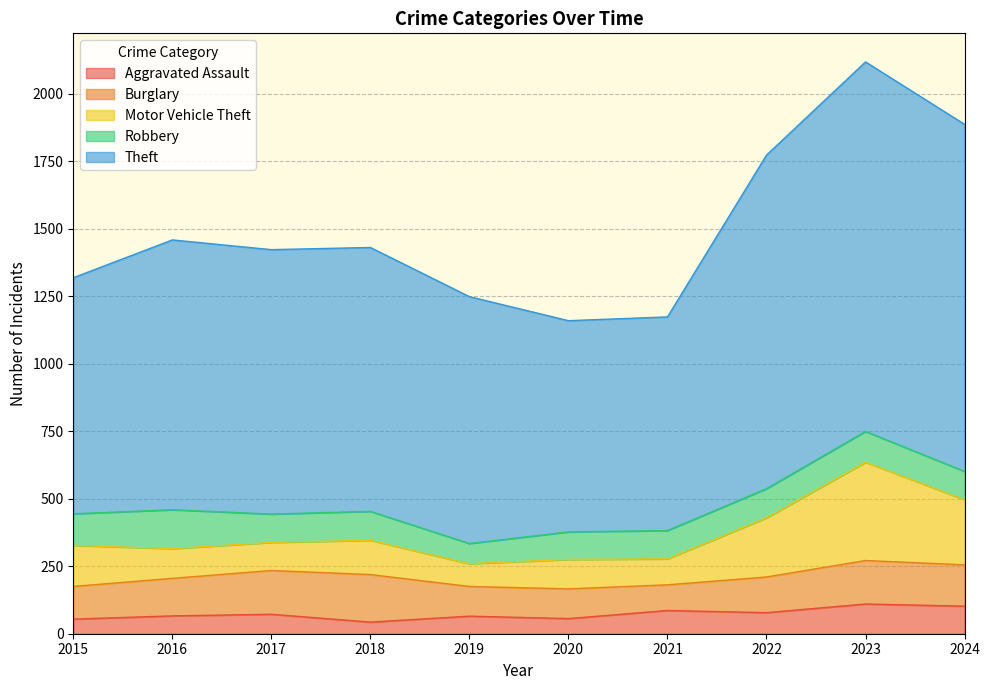

Which has a higher value, 2020 or 2022?

2022